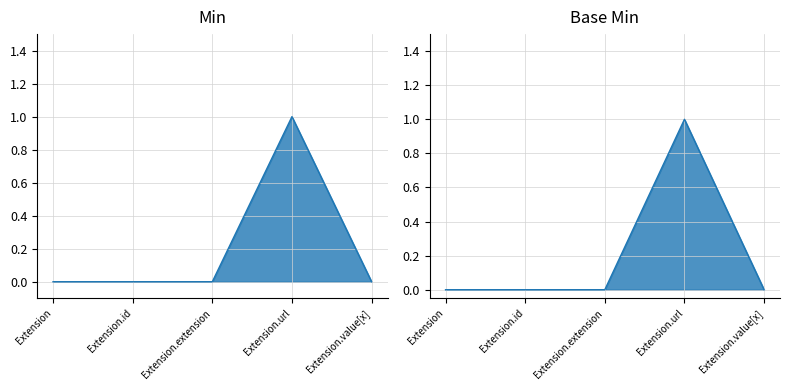

At which label is Base Min closest to 0?

Extension